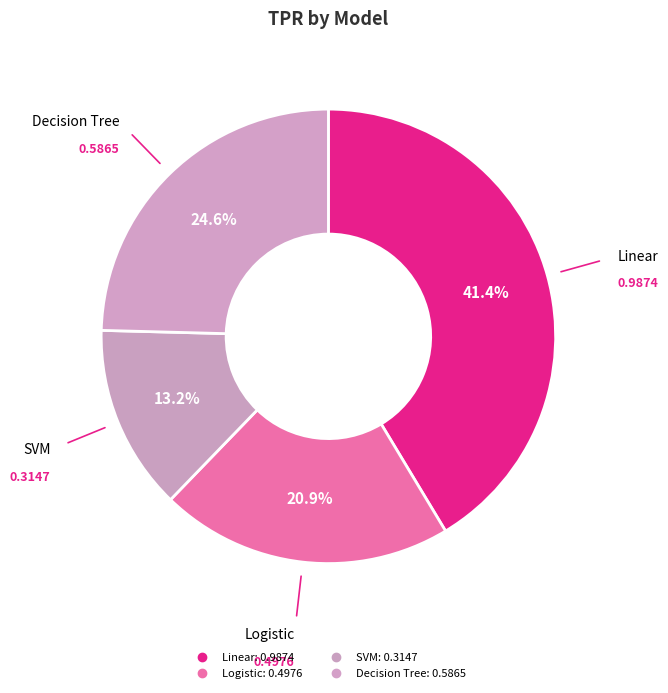

How many segments does this pie chart have?

4